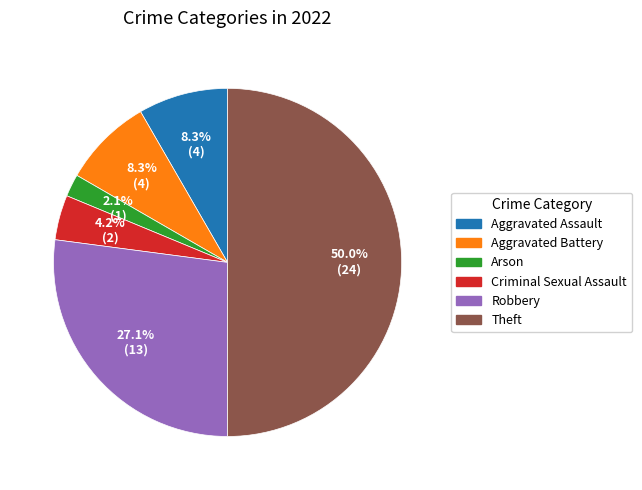

Is the sum of Theft and Arson greater than half?

Yes